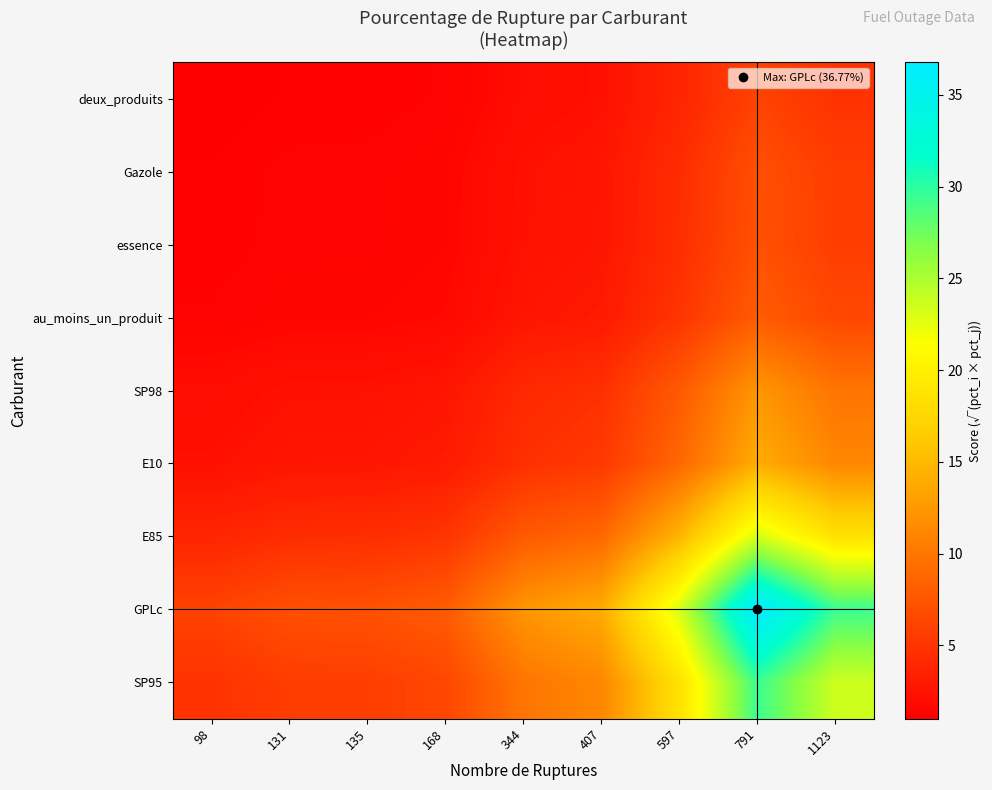

Rank the series by their maximum value, from lowest to highest.

deux_produits, Gazole, essence, au_moins_un_produit, SP98, E10, E85, SP95, GPLc